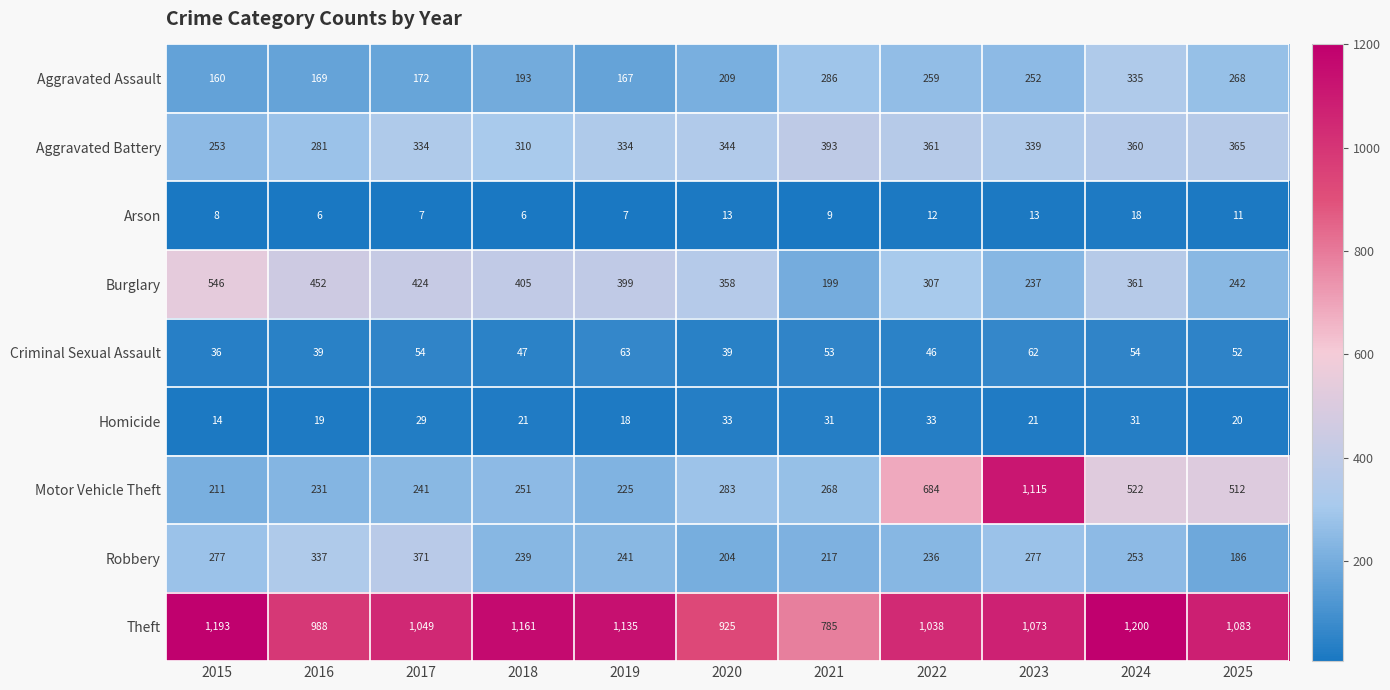

Rank the series by their maximum value, from lowest to highest.

Arson, Homicide, Criminal Sexual Assault, Aggravated Assault, Robbery, Aggravated Battery, Burglary, Motor Vehicle Theft, Theft